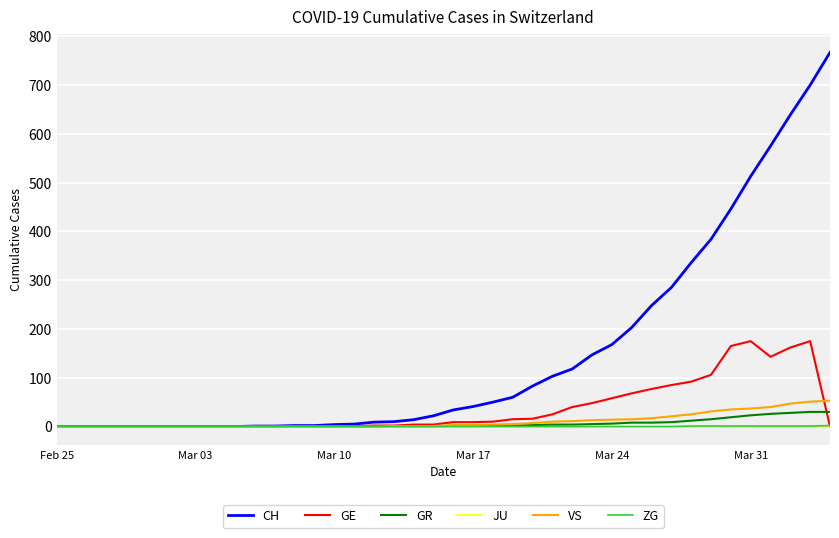

Which series has the largest total across all categories?

CH